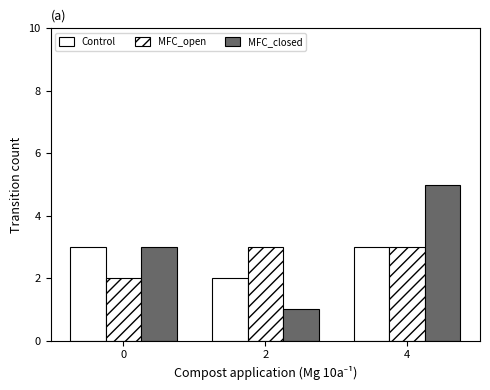

At 0, list the series in order from smallest to largest.

MFC_open, Control, MFC_closed